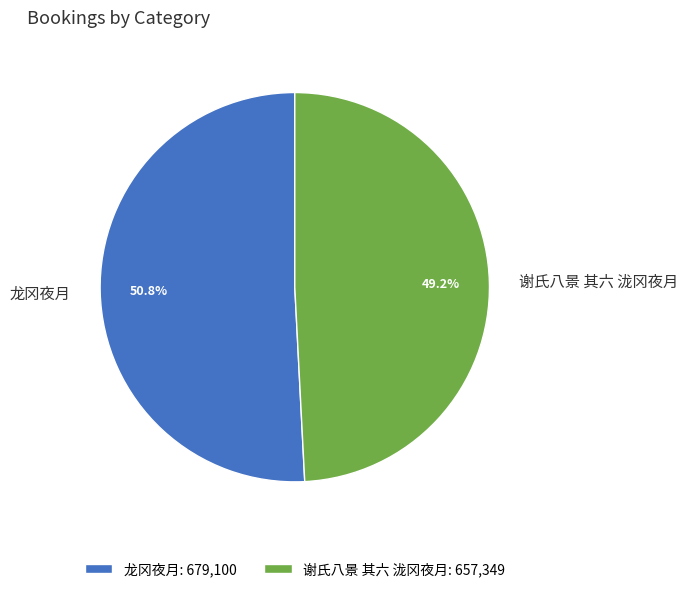

To the nearest percent, what is the difference between the 谢氏八景 其六 泷冈夜月 and 龙冈夜月 slice percentages?

2%